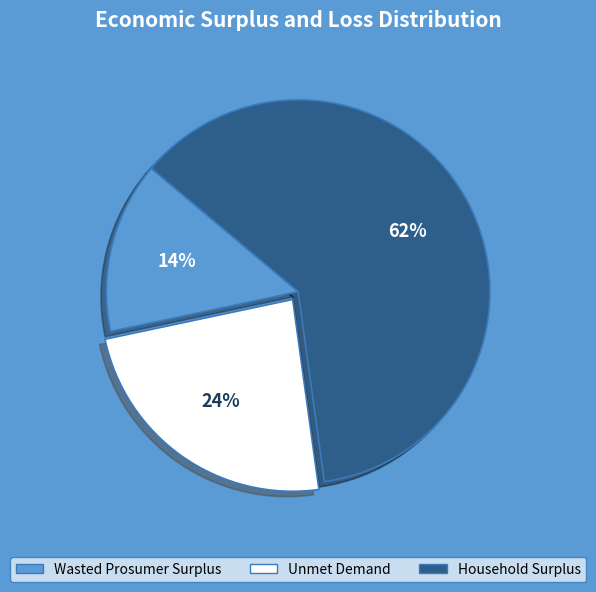

Do Wasted Prosumer Surplus and Household Surplus together represent more than half of the pie?

Yes